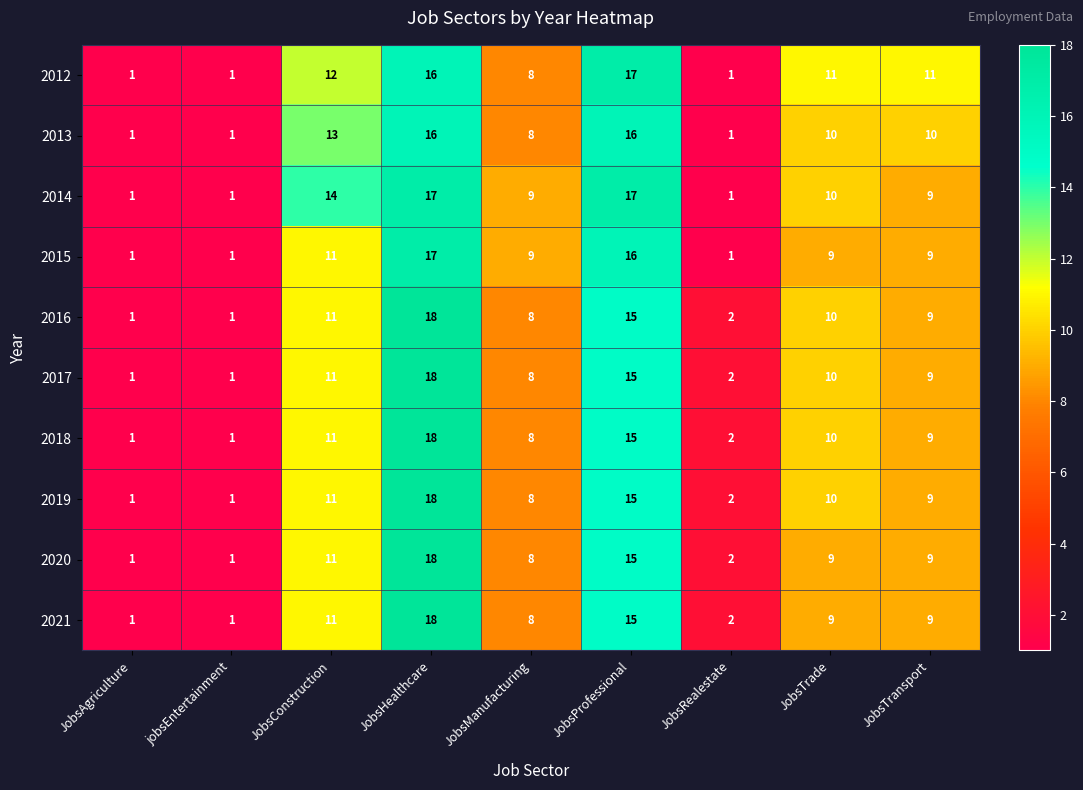

What is the maximum value shown in the chart?

18